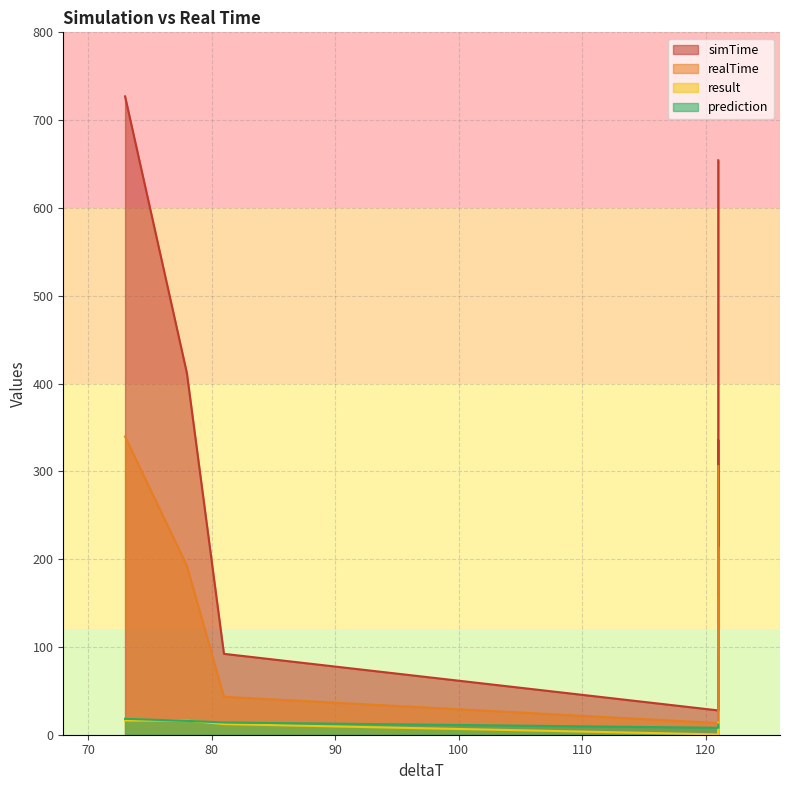

What is the difference between the prediction values at 121 and 121?

7.9